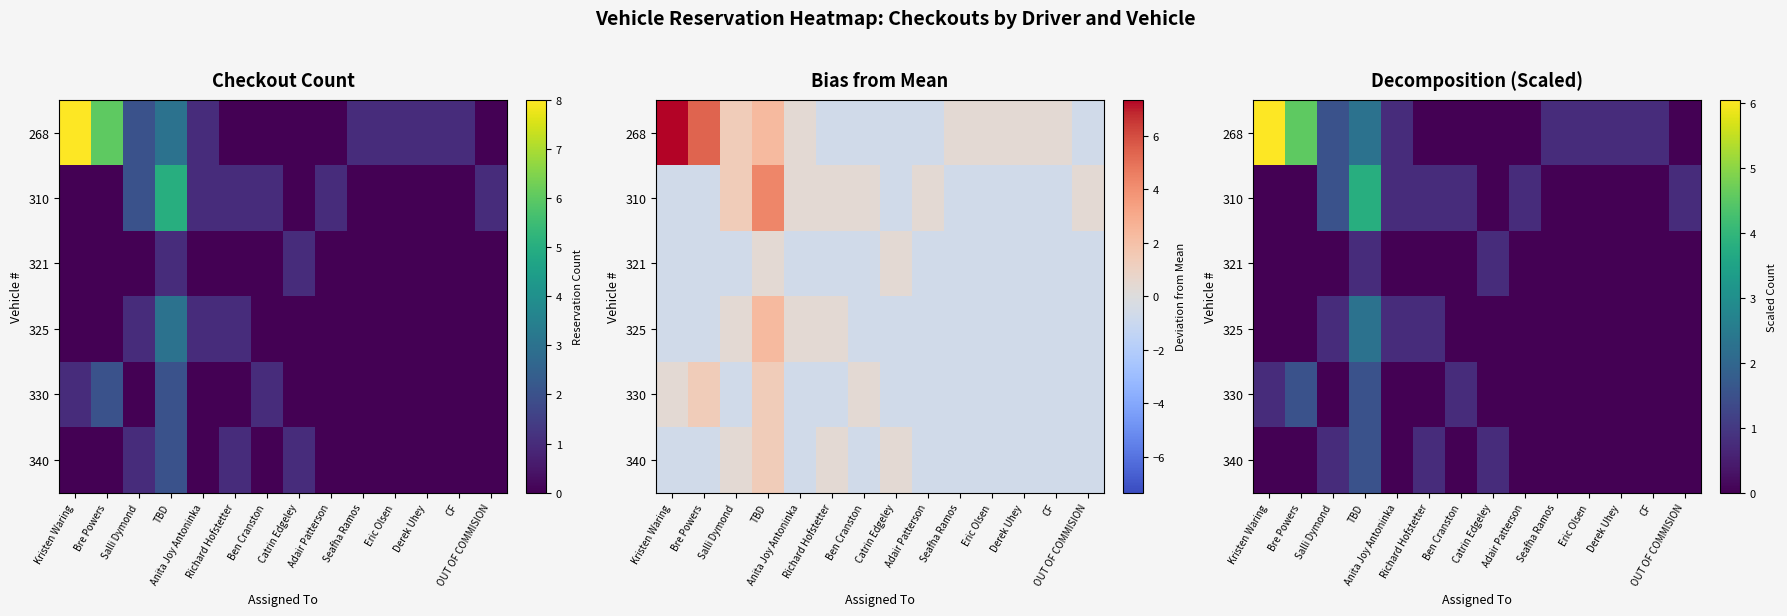

List the labels in order of 340 value, largest first.

TBD, Salli Dymond, Richard Hofstetter, Catrin Edgeley, Kristen Waring, Bre Powers, Anita Joy Antoninka, Ben Cranston, Adair Patterson, Seafha Ramos, Eric Olsen, Derek Uhey, CF, OUT OF COMMISION